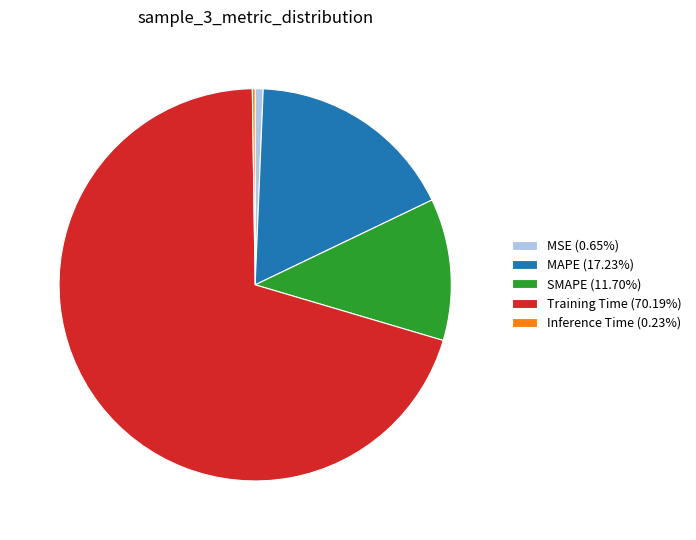

Is SMAPE (11.70%) the majority of the pie?

No